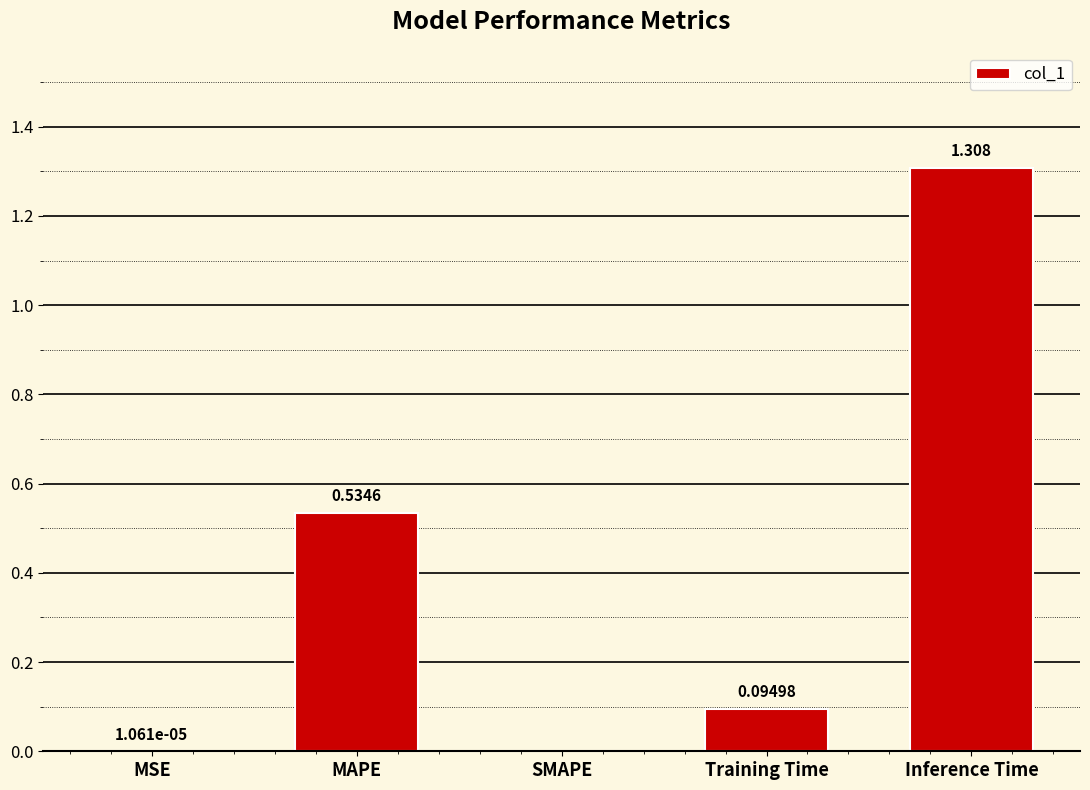

Where is the data nearest to the value 0?

SMAPE